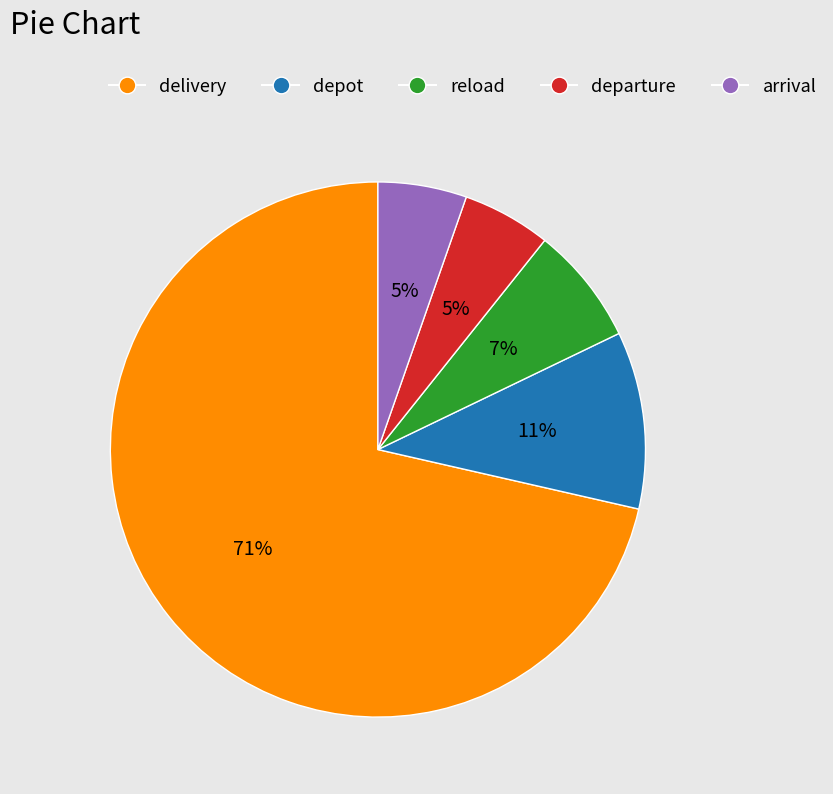

Which has a higher value, departure or reload?

reload